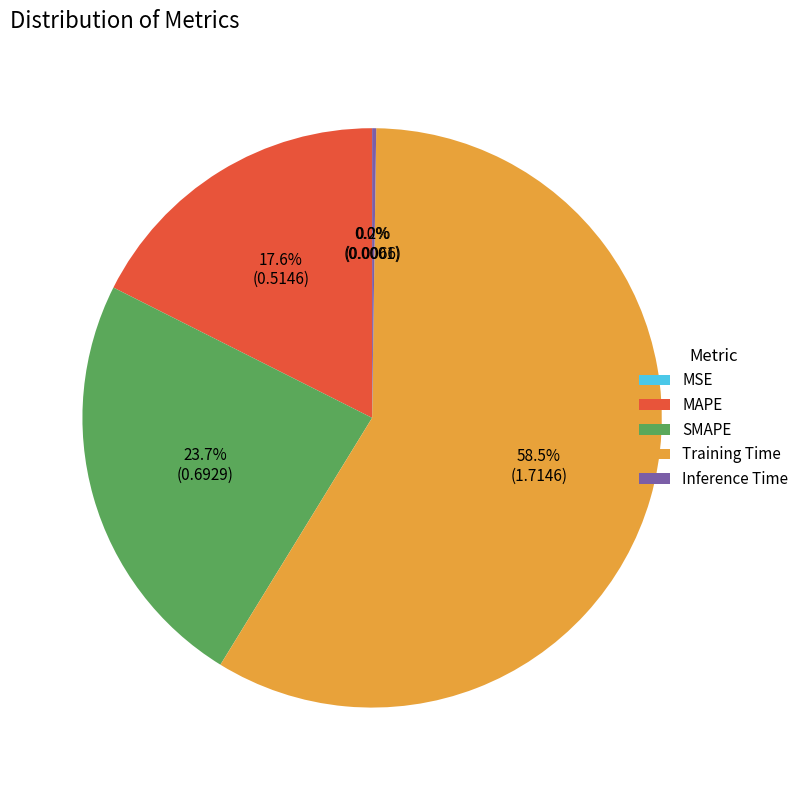

Combined, what portion of the pie is MAPE and Training Time?

76.1%